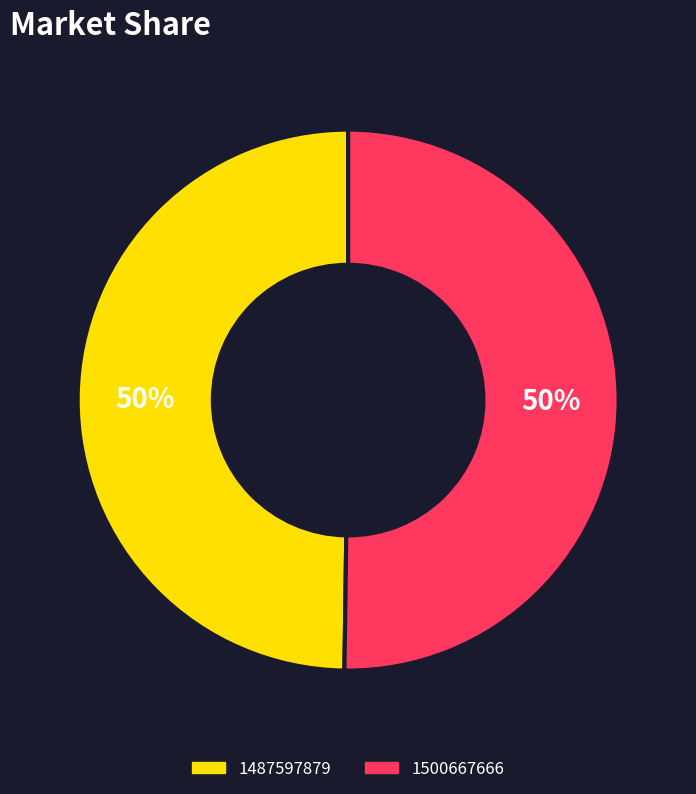

Approximately how many times larger is the value at 1500667666 compared to 1487597879?

1.0